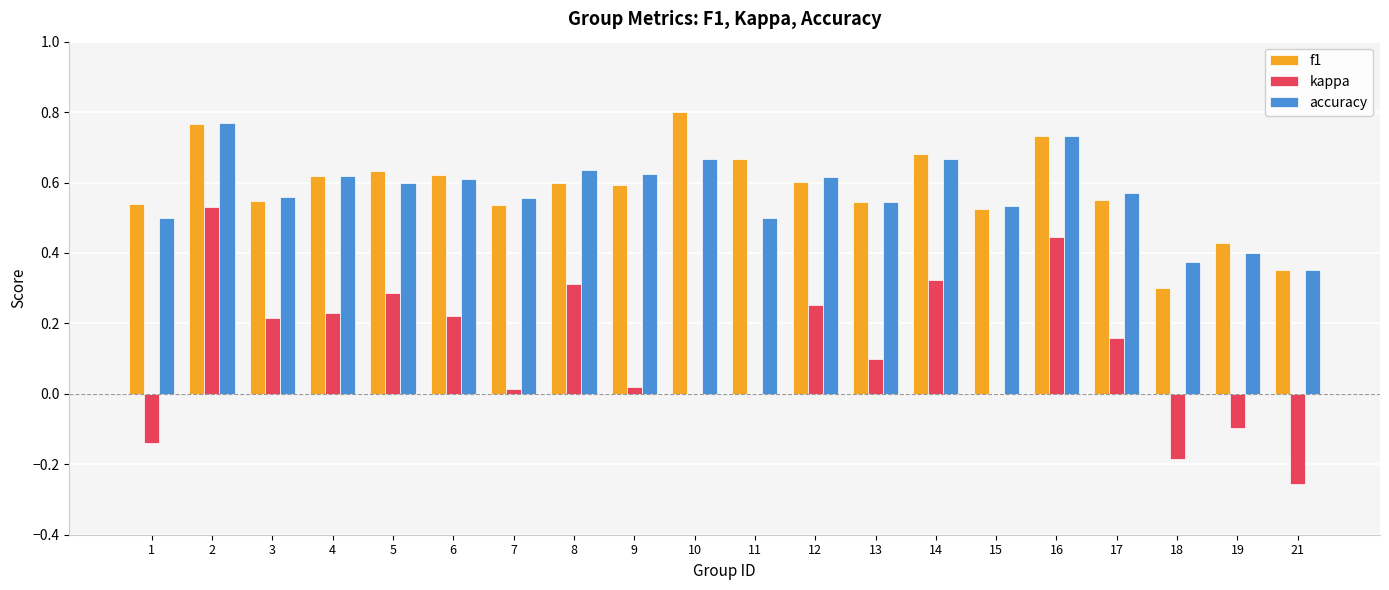

What is the sum of all f1 values?

11.6